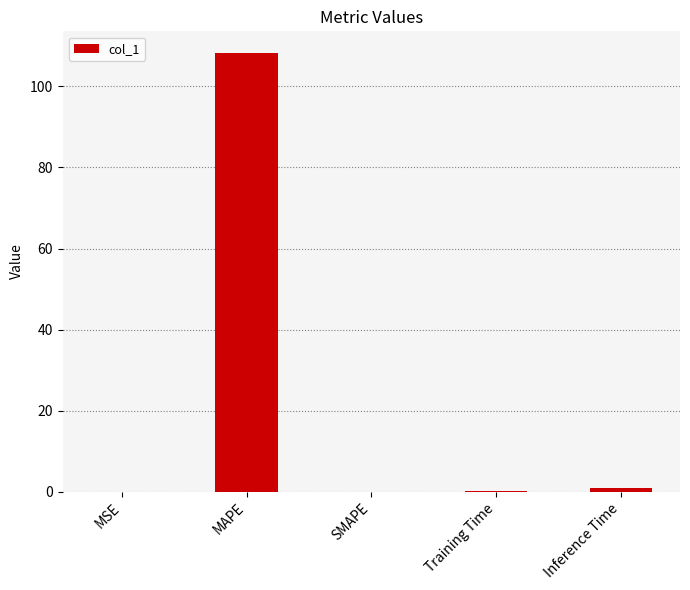

Which label corresponds to the largest value in the chart?

MAPE